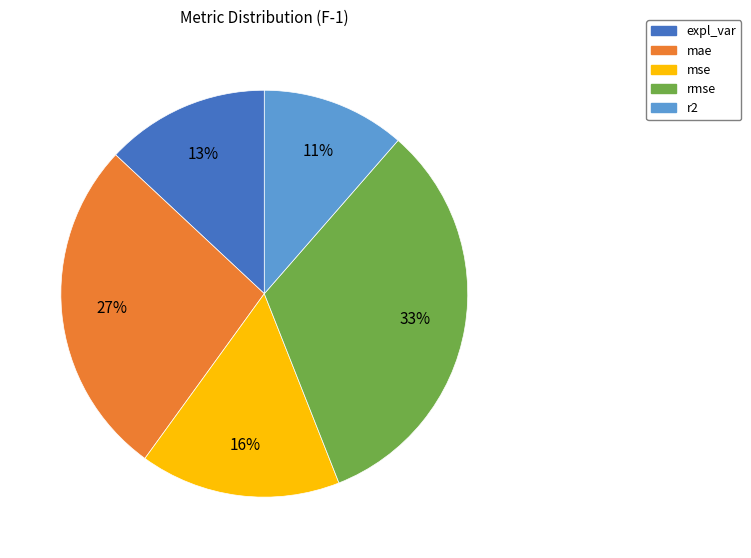

How many slices are in this pie chart?

5